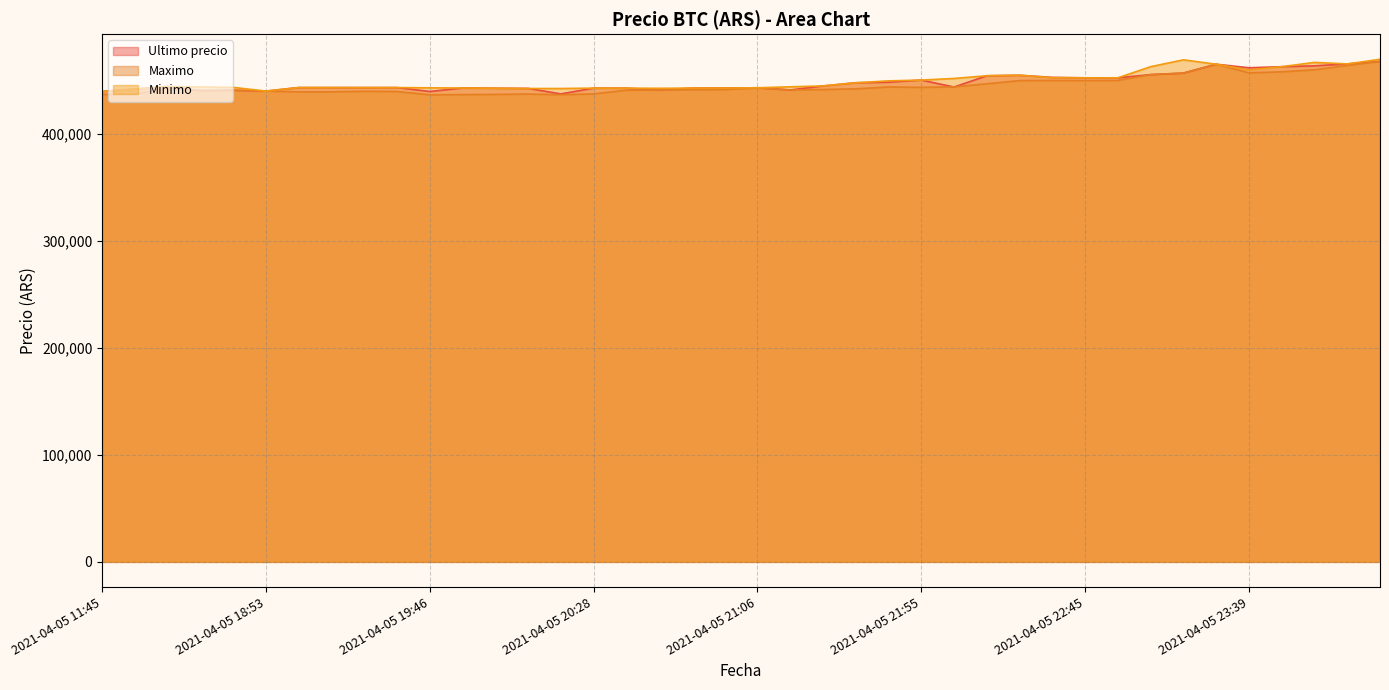

Which series has the largest total across all categories?

Minimo